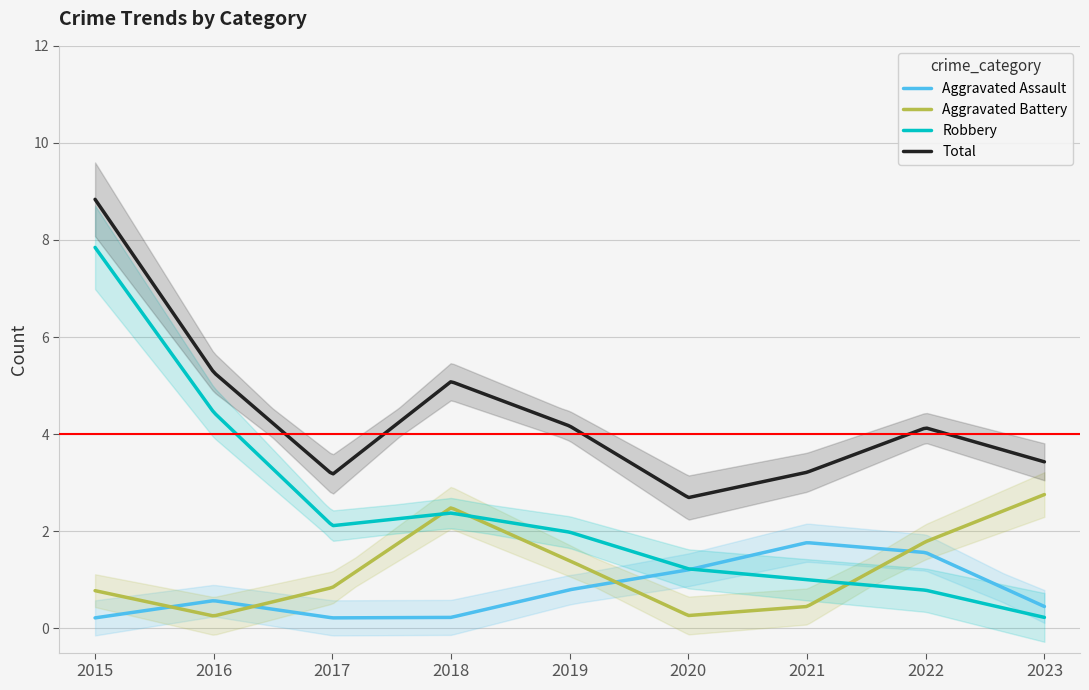

Does the chart have visible grid lines?

Yes